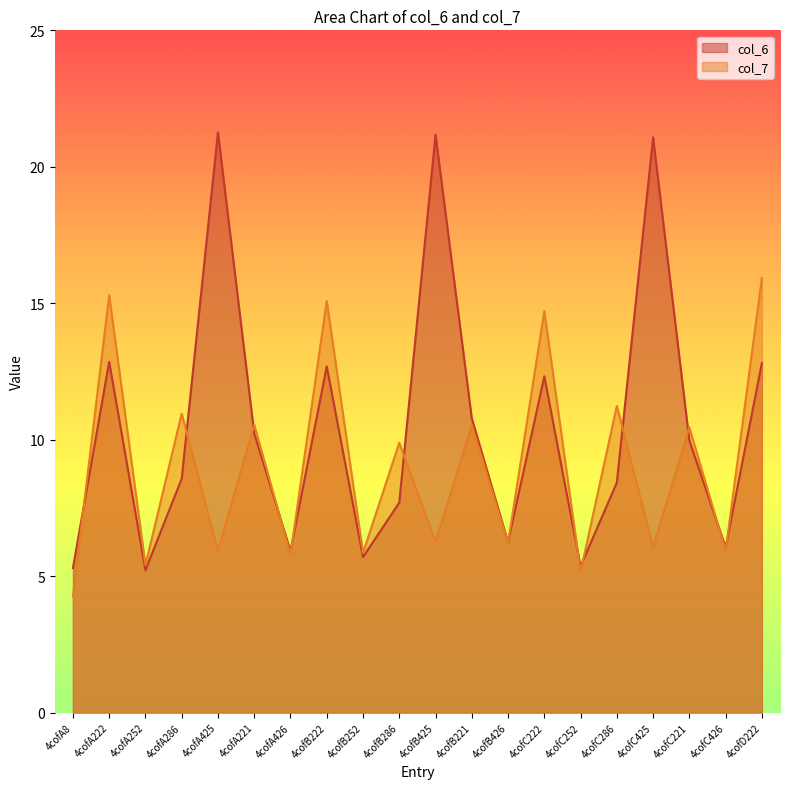

True or false: col_6 has a value of 11.9 at 4cofB425.

False